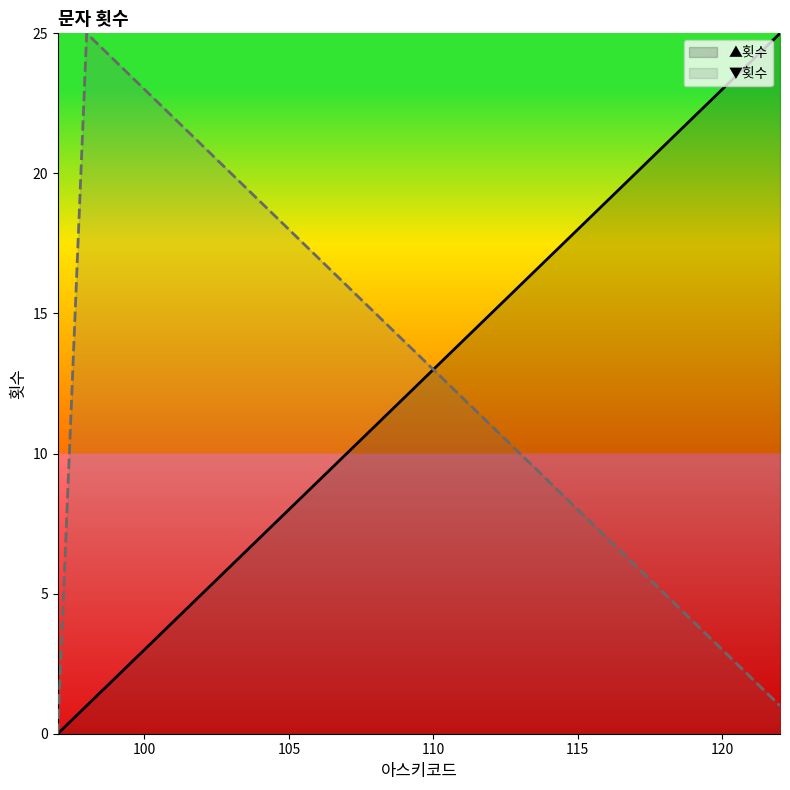

True or false: ▲횟수 has a value of 6 at 110.

False